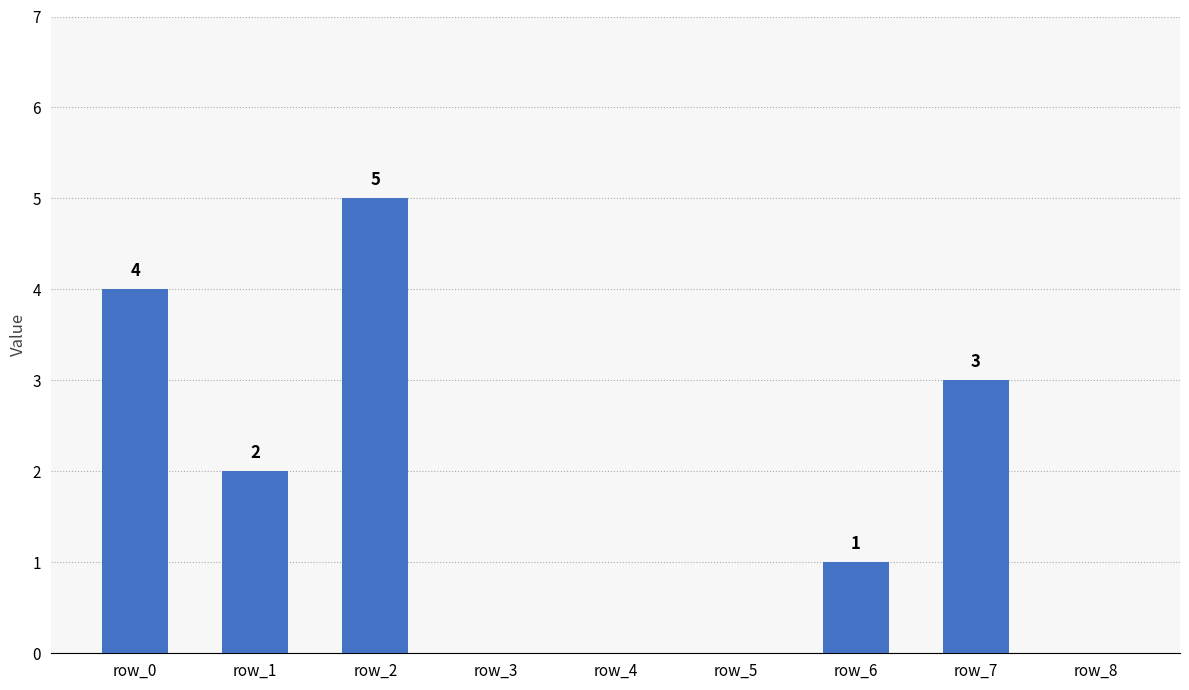

What is the sum of all values?

15